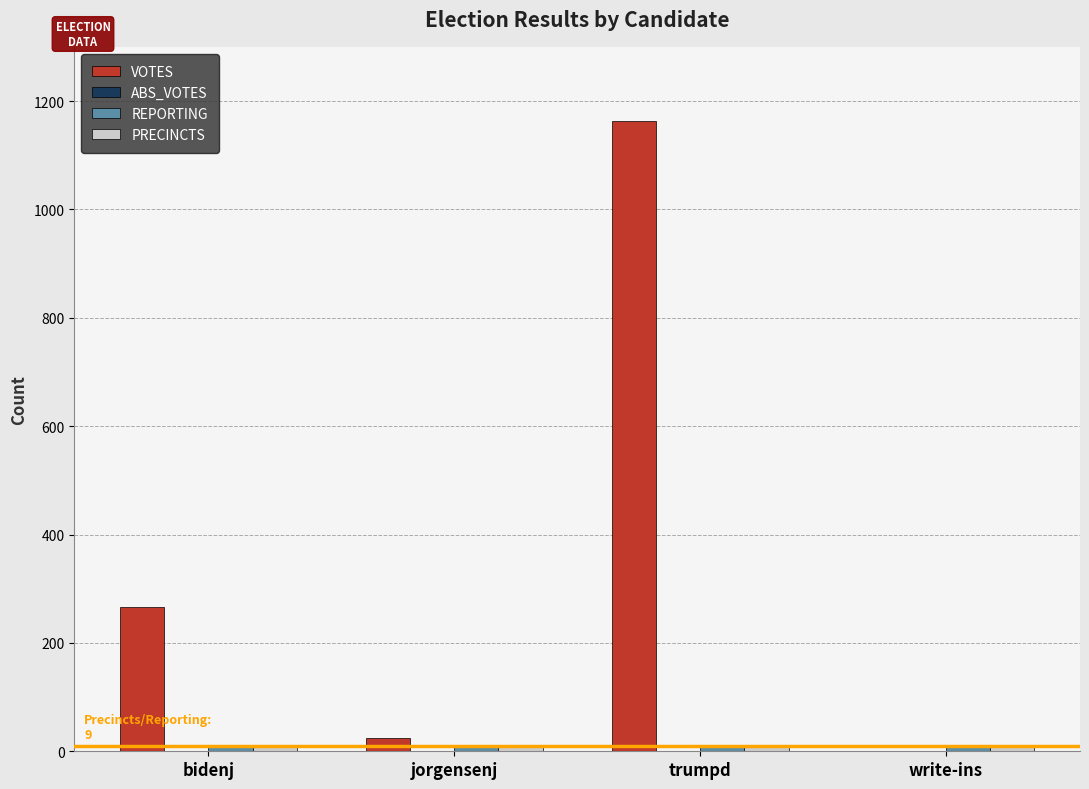

How many series are shown in this chart?

3